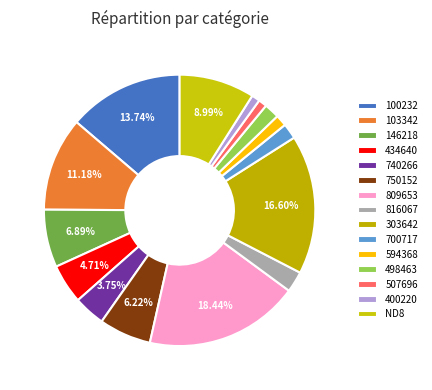

Between 303642 and 740266, which is larger?

303642